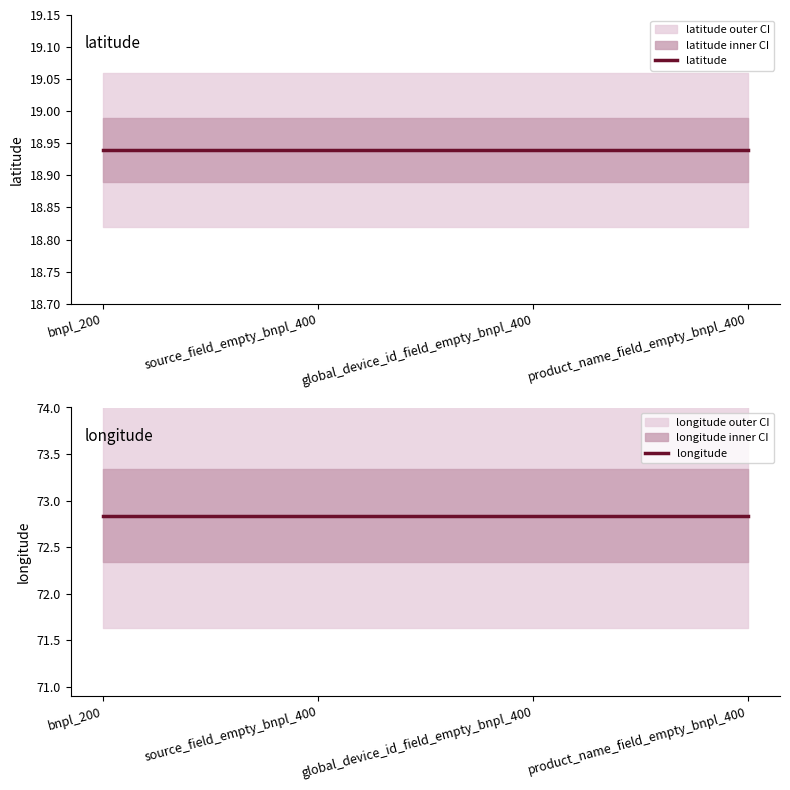

Reading left to right, transcribe all the data shown in this chart.

latitude: bnpl_200=18.9	source_field_empty_bnpl_400=18.9	global_device_id_field_empty_bnpl_400=18.9	product_name_field_empty_bnpl_400=18.9
longitude: bnpl_200=72.8	source_field_empty_bnpl_400=72.8	global_device_id_field_empty_bnpl_400=72.8	product_name_field_empty_bnpl_400=72.8